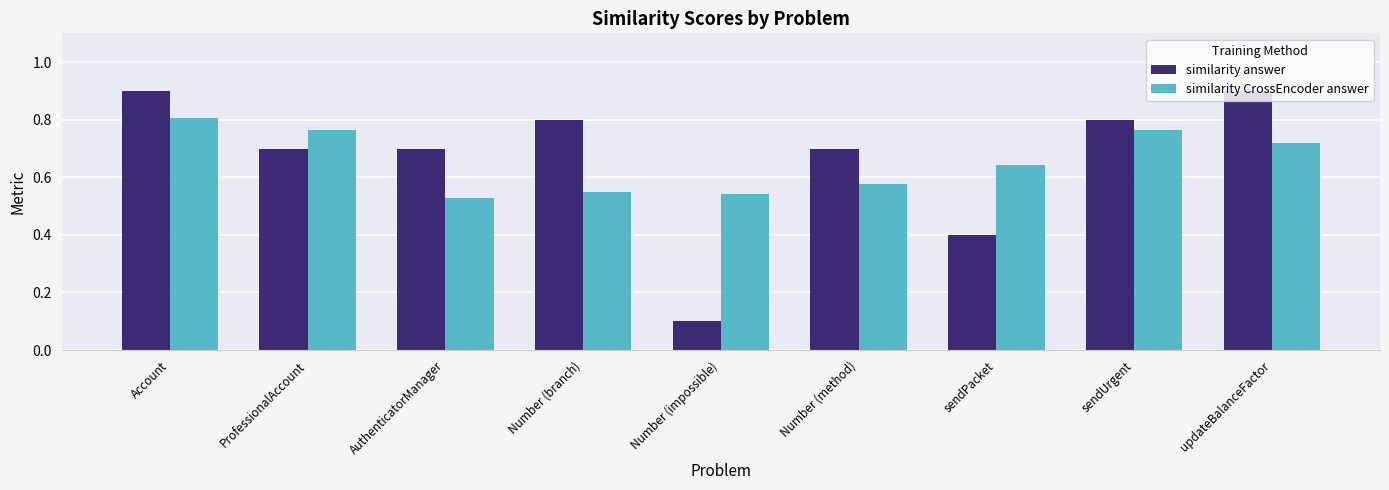

The value of similarity answer at Number (branch) is 0.3. True or false?

False